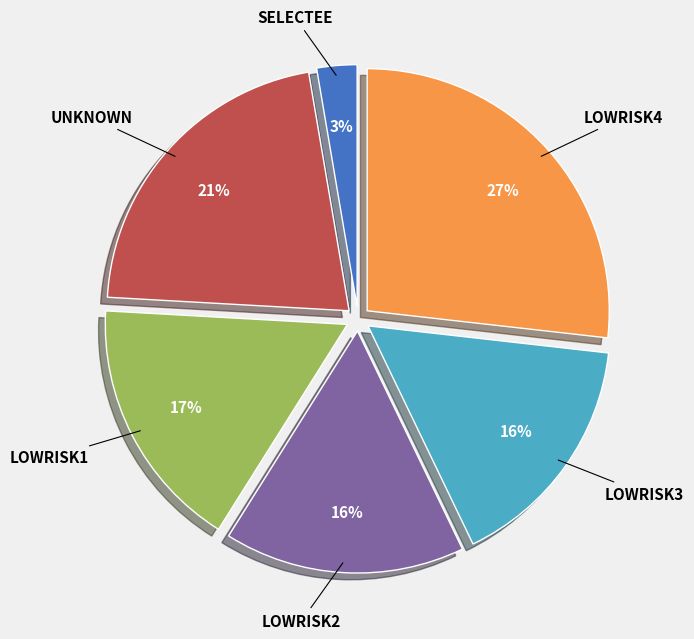

Which slice is the smallest?

SELECTEE